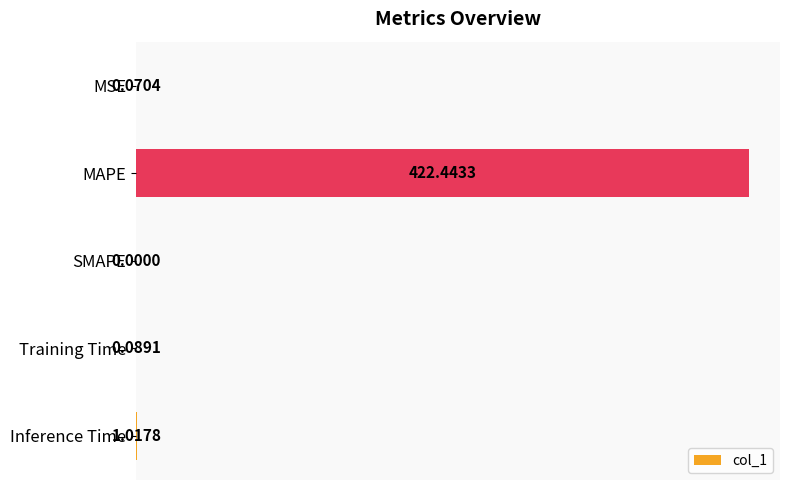

Where is the data nearest to the value 211?

Inference Time